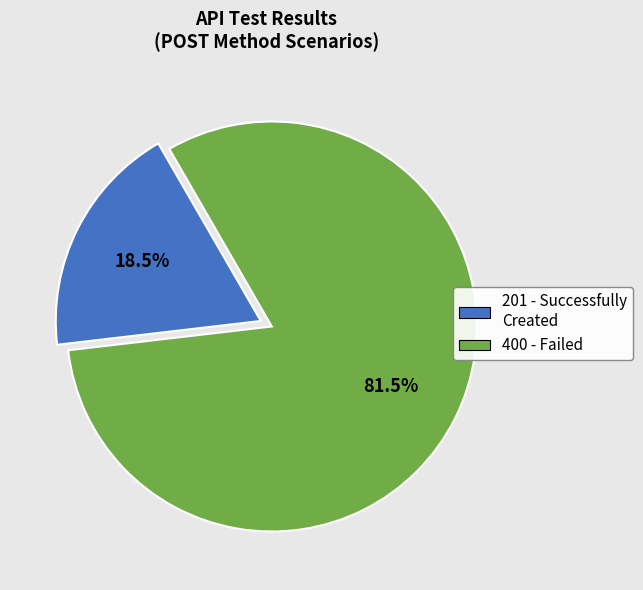

Which has a higher value, 201 - Successfully Created or 400 - Failed?

400 - Failed